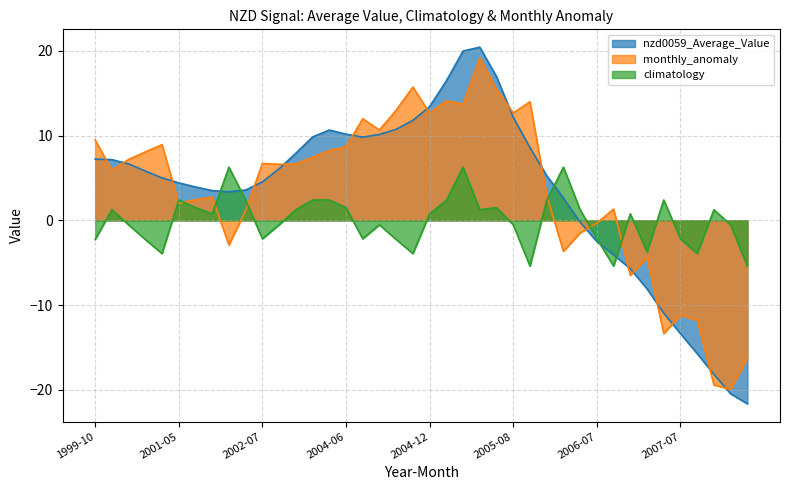

List the labels in order of monthly_anomaly value, smallest first.

2008-08, 2008-04, 2008-09, 2007-05, 2007-11, 2007-07, 2006-12, 2007-02, 2006-03, 2002-03, 2006-04, 2006-07, 2002-05, 2006-09, 2001-05, 2001-06, 2001-12, 2006-01, 2000-04, 2002-08, 2003-04, 2002-07, 2000-08, 2003-05, 2000-10, 2004-05, 2004-06, 2000-11, 1999-10, 2004-08, 2004-07, 2004-12, 2005-08, 2004-10, 2005-03, 2005-09, 2005-01, 2005-06, 2004-11, 2005-04